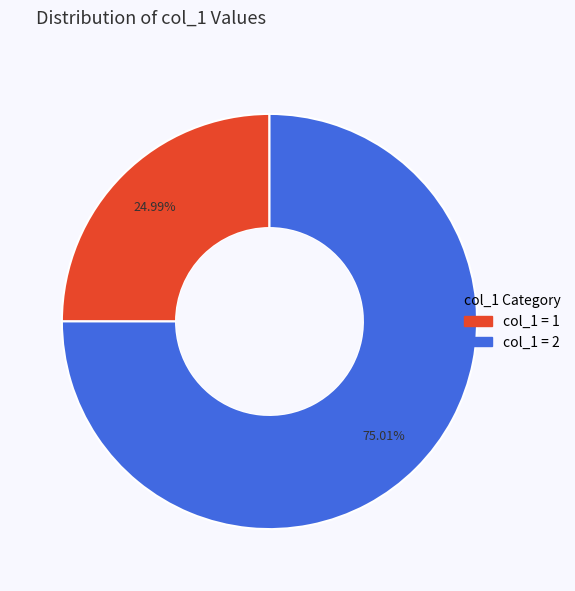

Is there any slice that represents more than half of the pie?

Yes